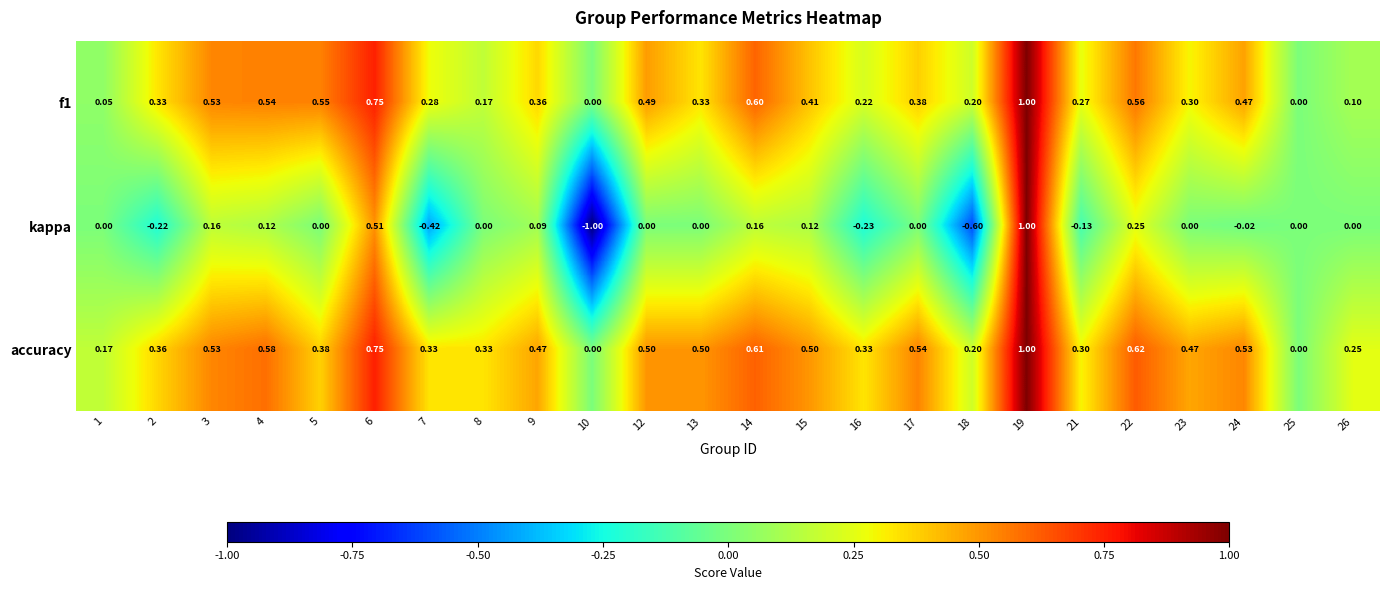

Which series has the widest spread of values?

kappa